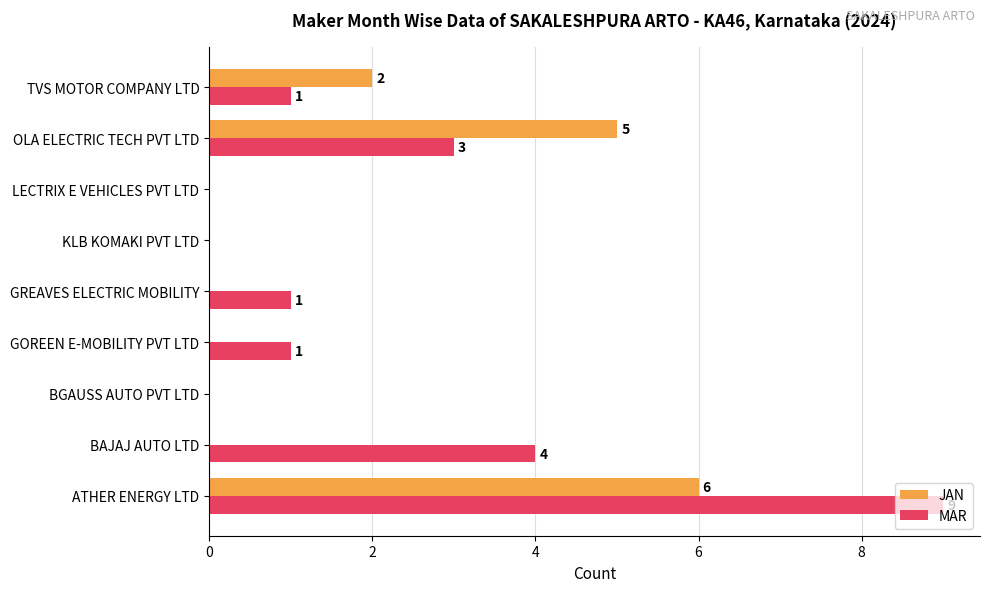

What is the sum of all MAR values?

19